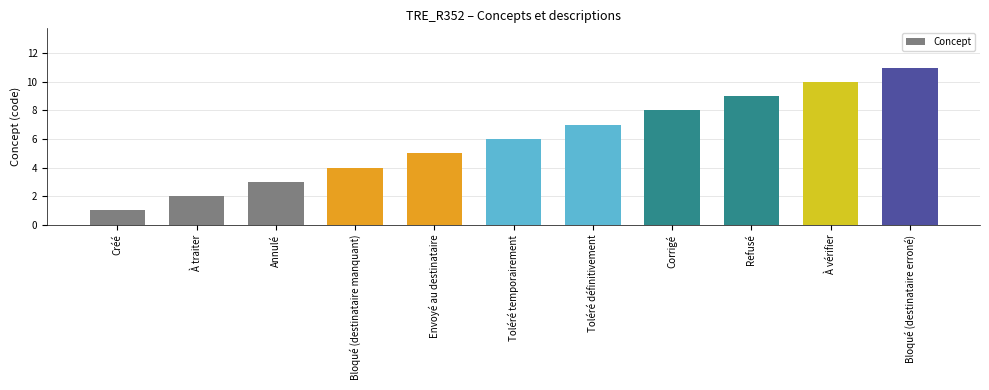

How many values are below 6?

5